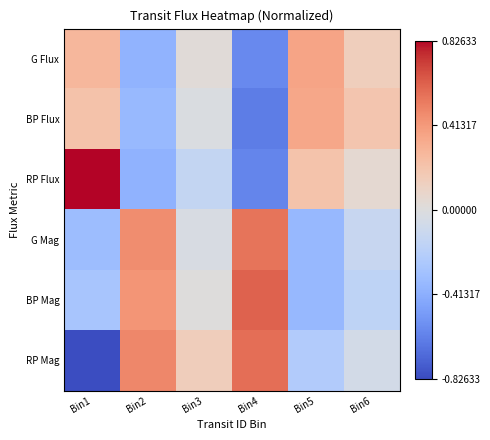

Reading right to left, extract all data points from this chart.

G Flux: Bin6=0.1	Bin5=0.4	Bin4=-0.6	Bin3=0.0	Bin2=-0.4	Bin1=0.3
BP Flux: Bin6=0.2	Bin5=0.4	Bin4=-0.6	Bin3=-0.0	Bin2=-0.4	Bin1=0.2
RP Flux: Bin6=0.1	Bin5=0.2	Bin4=-0.6	Bin3=-0.1	Bin2=-0.4	Bin1=0.8
G Mag: Bin6=-0.1	Bin5=-0.4	Bin4=0.6	Bin3=-0.0	Bin2=0.5	Bin1=-0.3
BP Mag: Bin6=-0.2	Bin5=-0.4	Bin4=0.6	Bin3=0.0	Bin2=0.4	Bin1=-0.3
RP Mag: Bin6=-0.1	Bin5=-0.2	Bin4=0.6	Bin3=0.1	Bin2=0.5	Bin1=-0.8